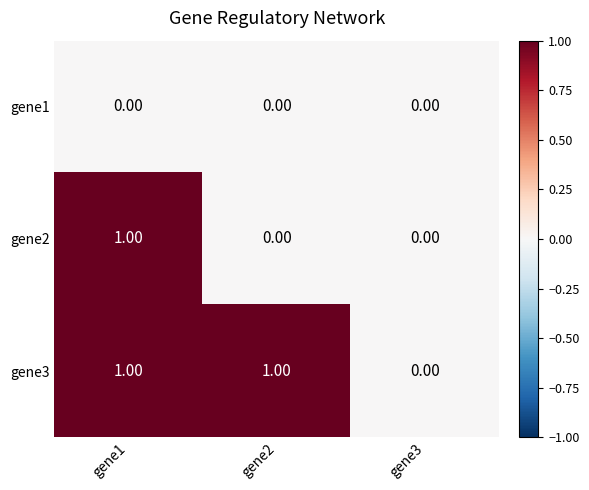

Is the value of gene1 at gene3 greater than the value of gene2 at gene1?

No